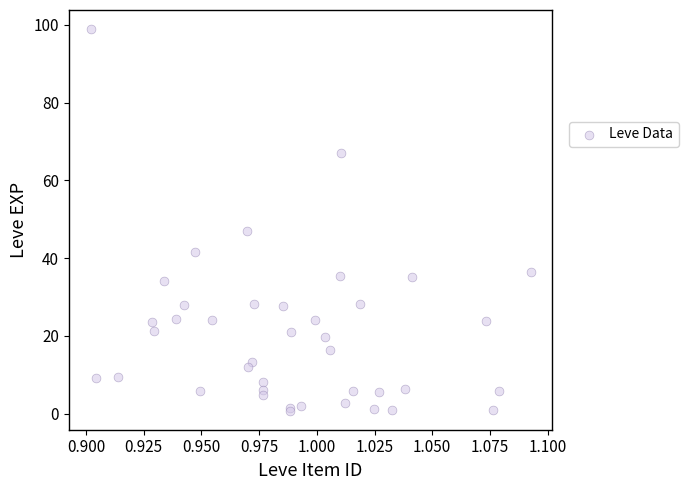

What Y value in the scatter plot is closest to 49?

47.1